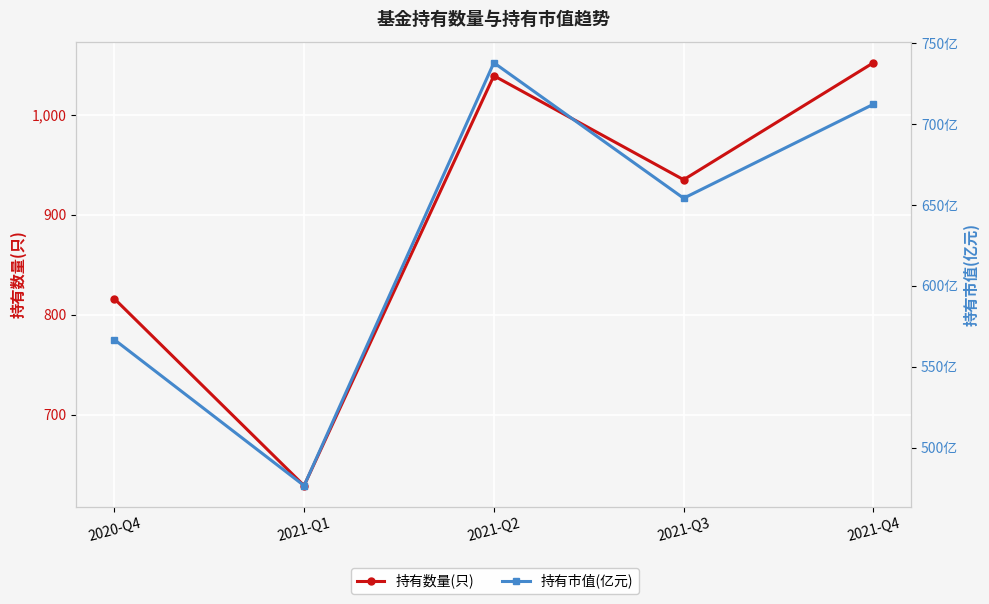

What is the label of the 5th point from the right?

2020-Q4